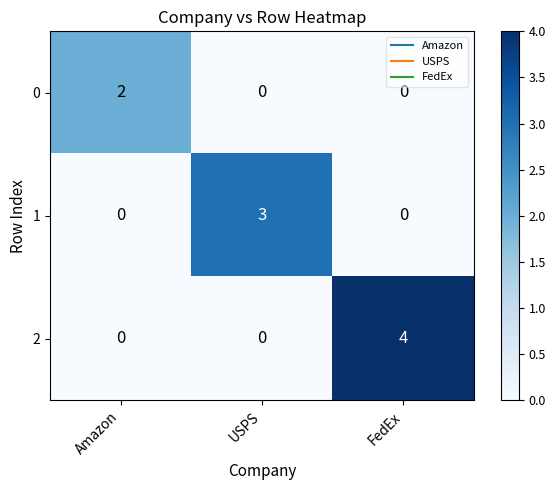

How many distinct data groups are displayed?

3